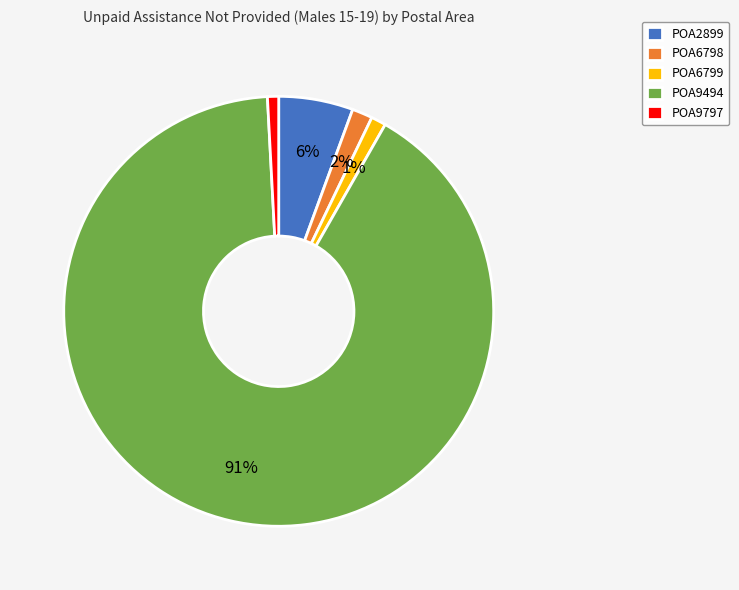

To the nearest percent, what is the average slice percentage?

20%